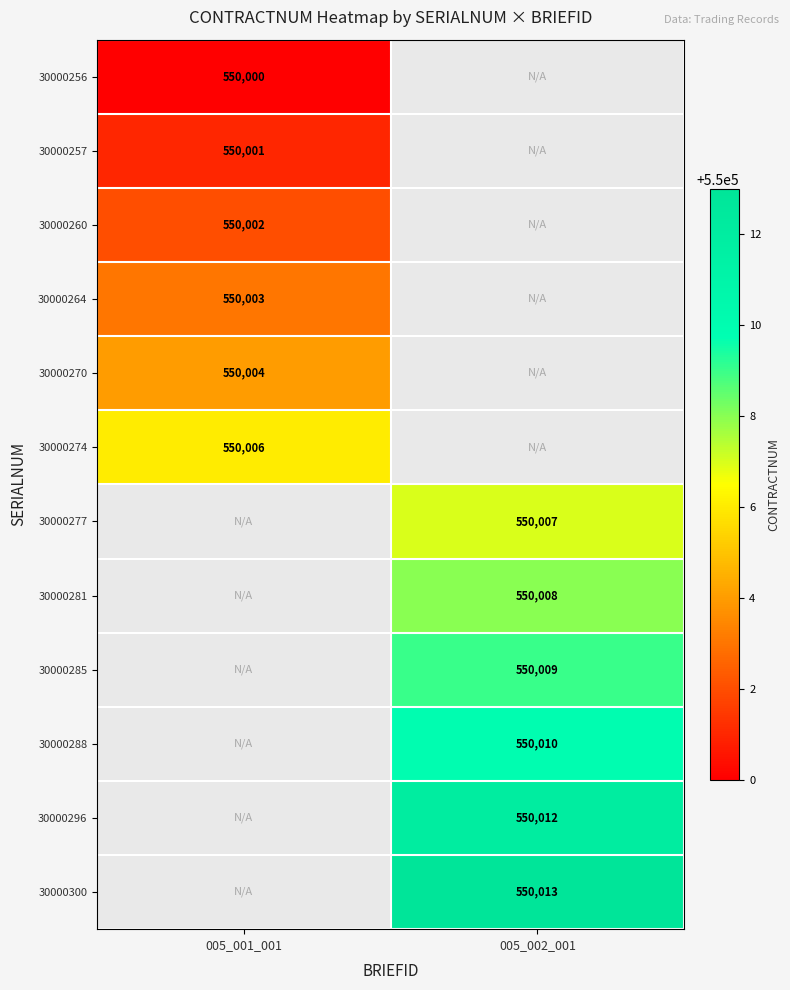

The 30000285 series shows 550009 at 005_002_001. True or false?

True